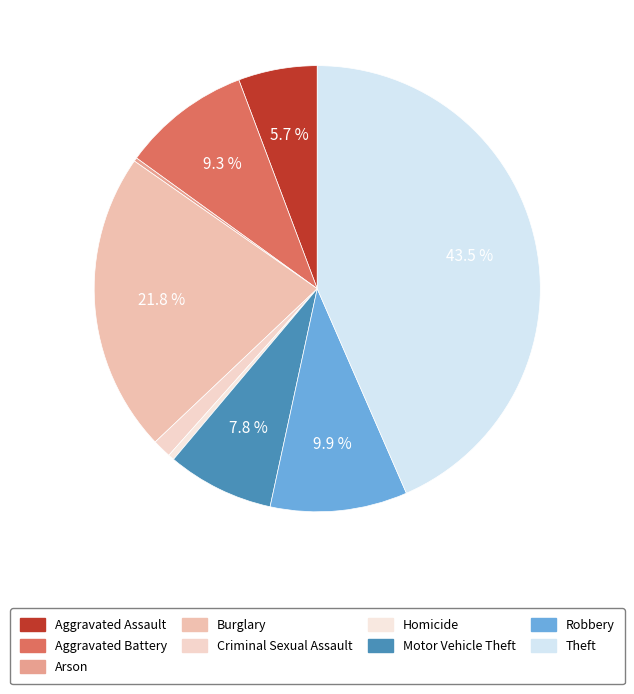

Which category has the smallest portion of the pie?

Arson